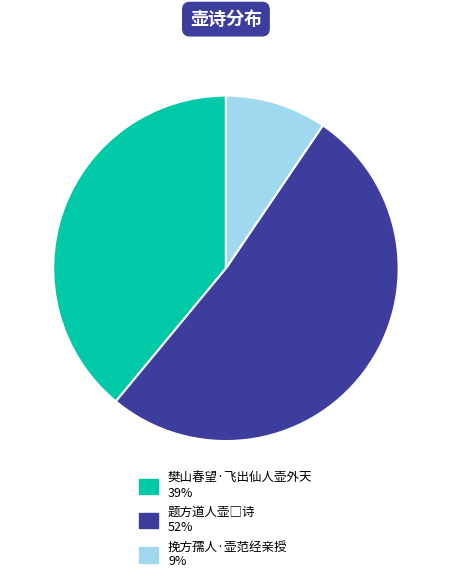

Is it true that 挽方孺人·壶范经亲授 is 15% of the pie?

False